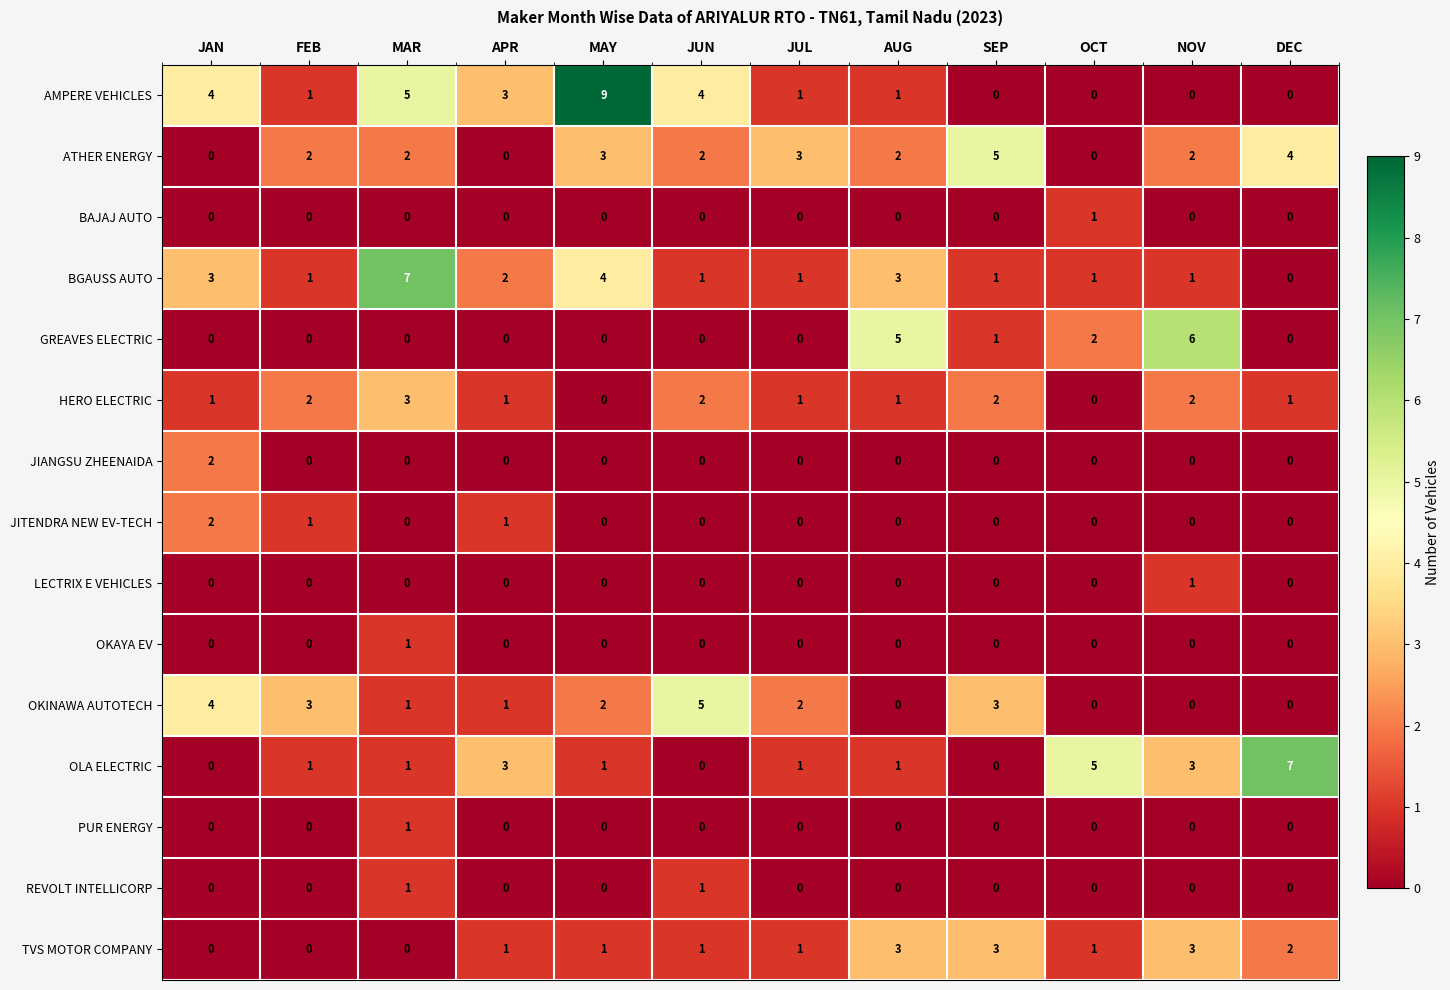

Which series has the largest total across all categories?

AMPERE VEHICLES